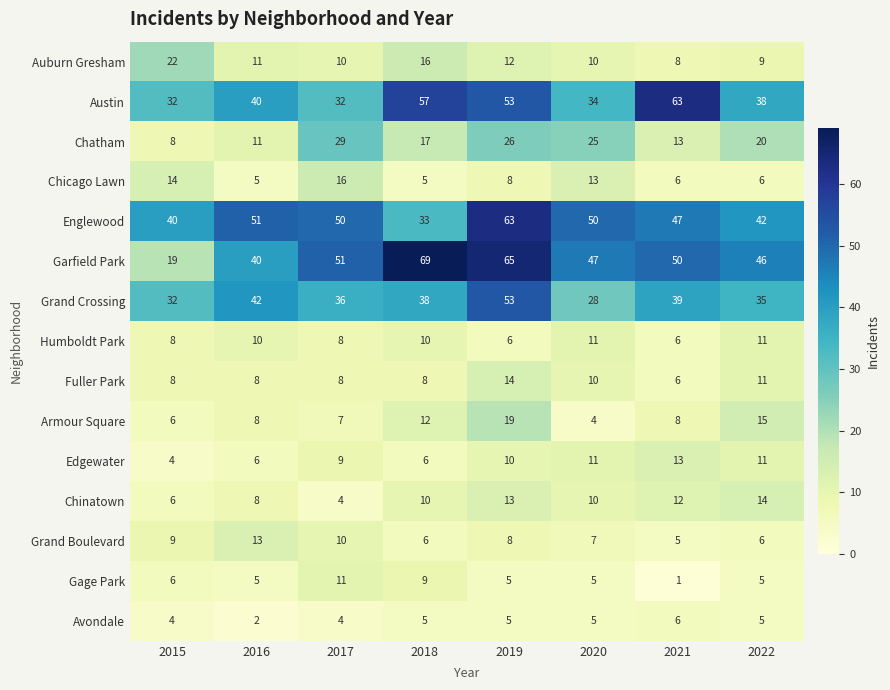

Is it true that Humboldt Park equals 8 at 2021?

False